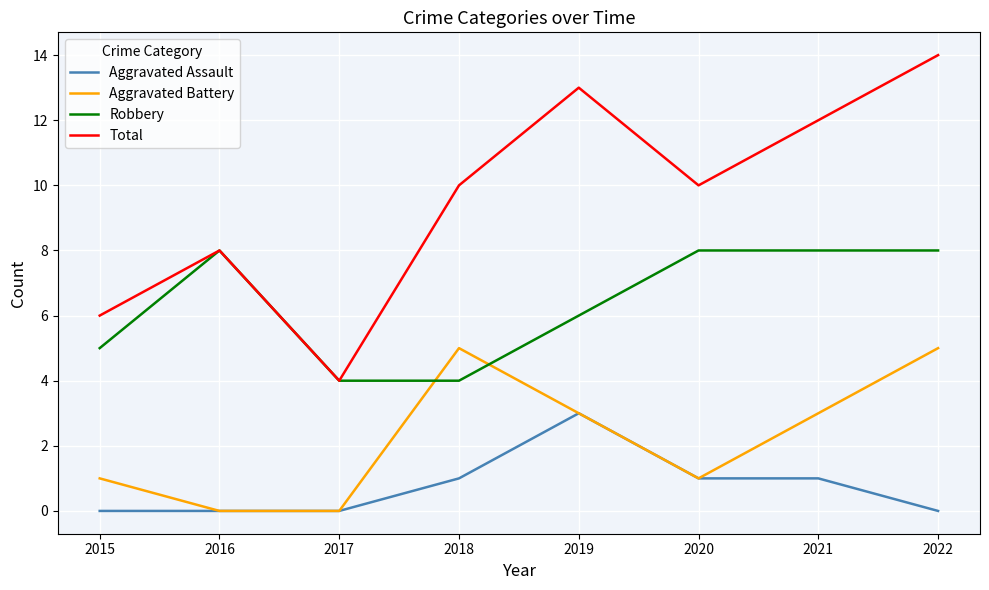

At 2021, list the series in order from smallest to largest.

Aggravated Assault, Aggravated Battery, Robbery, Total